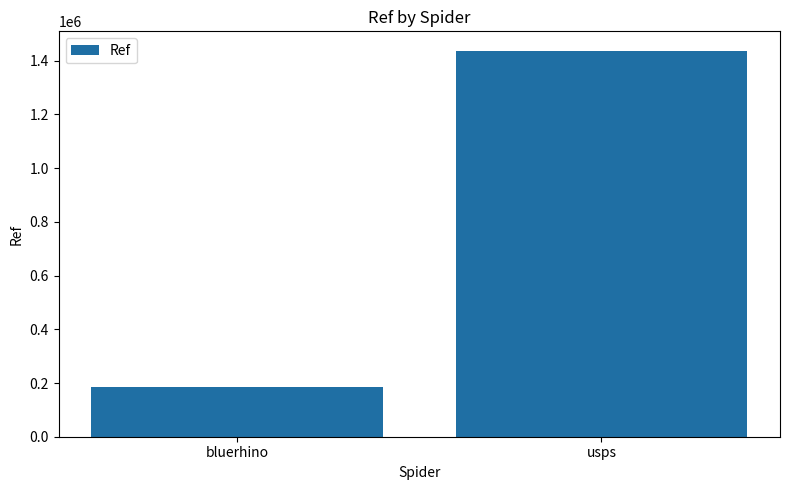

The value at usps is 1437823. True or false?

True